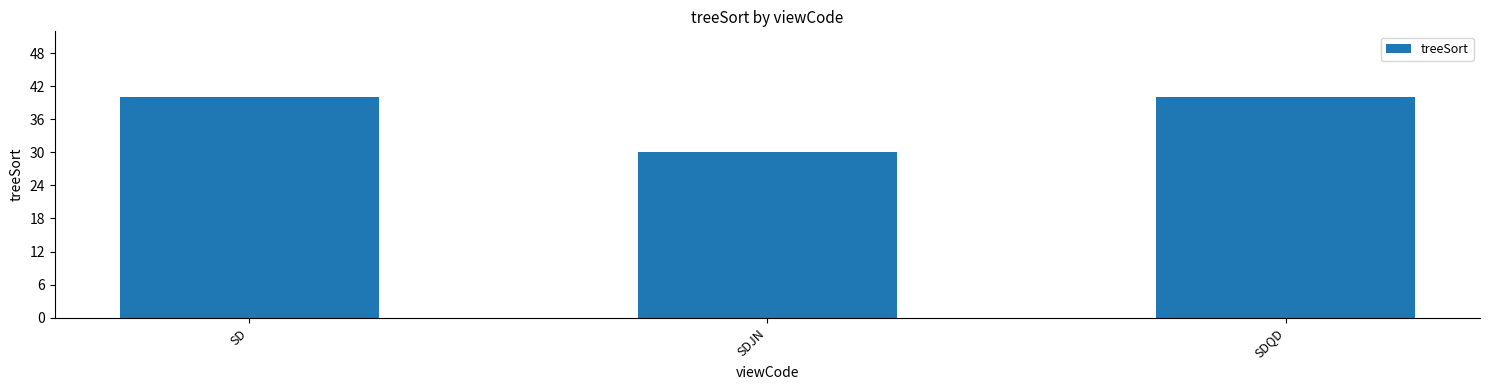

What is the sum of the values at SD and SDQD?

80